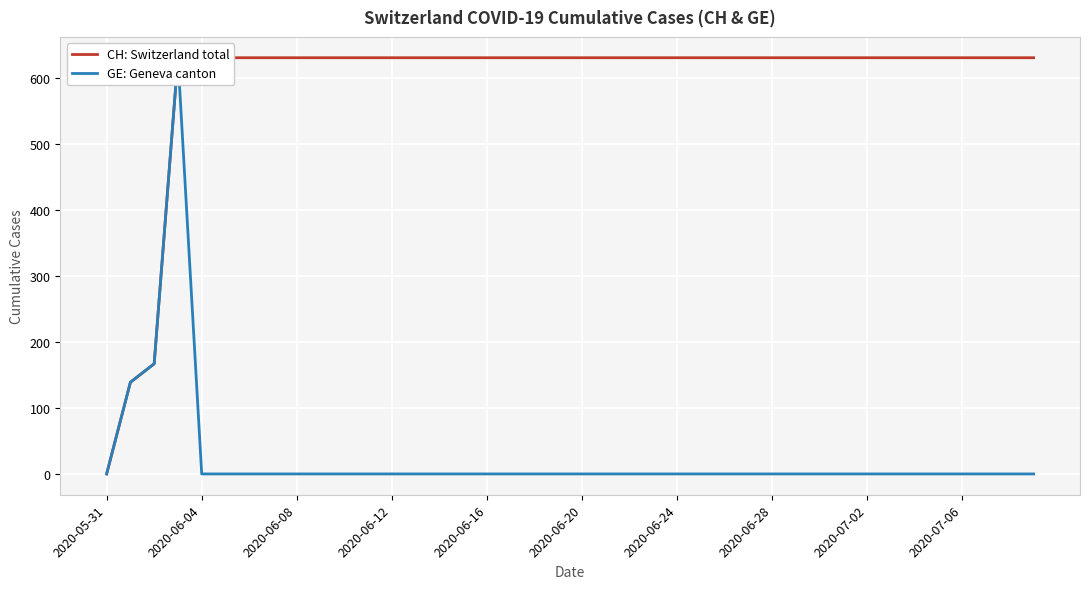

True or false: GE: Geneva canton has a value of 0 at 26.

True